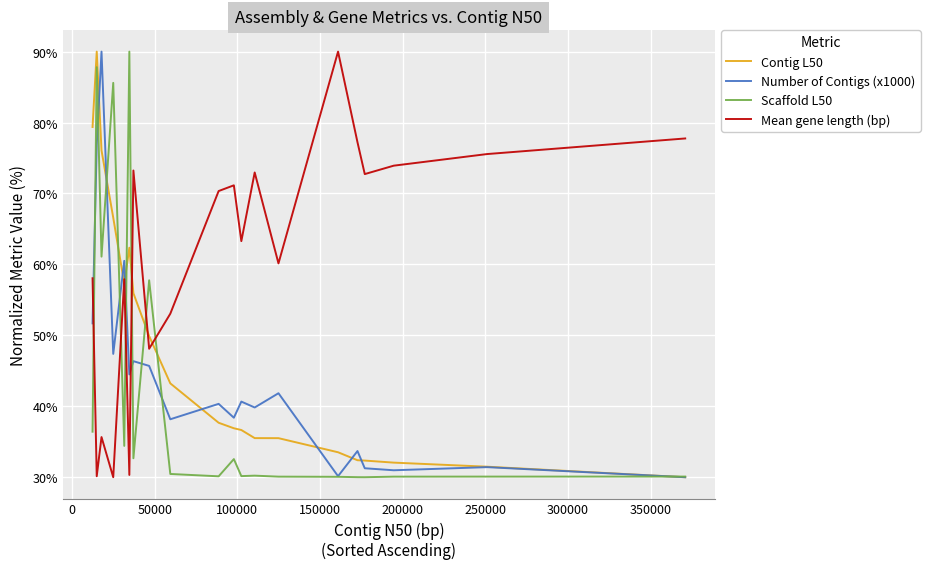

What is the maximum value for Number of Contigs (x1000)?

90.0